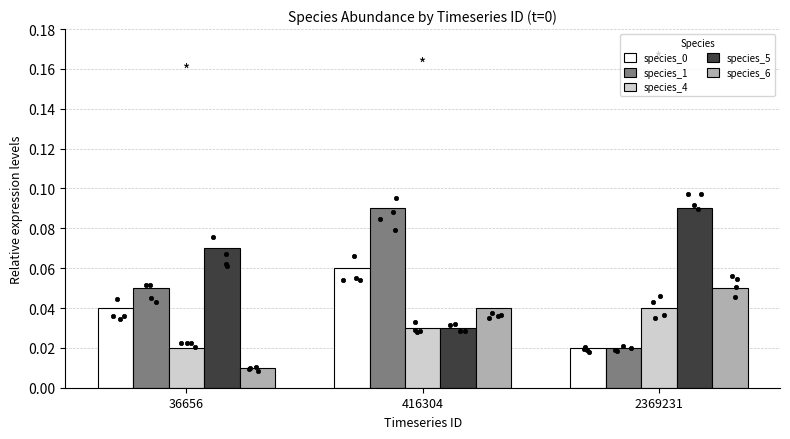

Which series has the largest total across all categories?

species_5